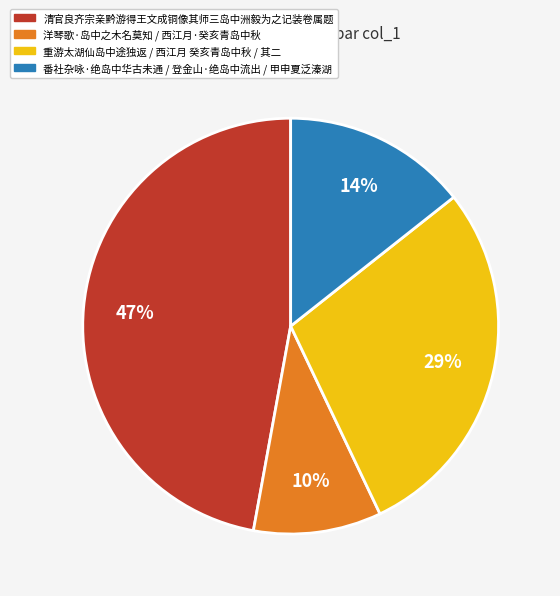

How many segments does this pie chart have?

4